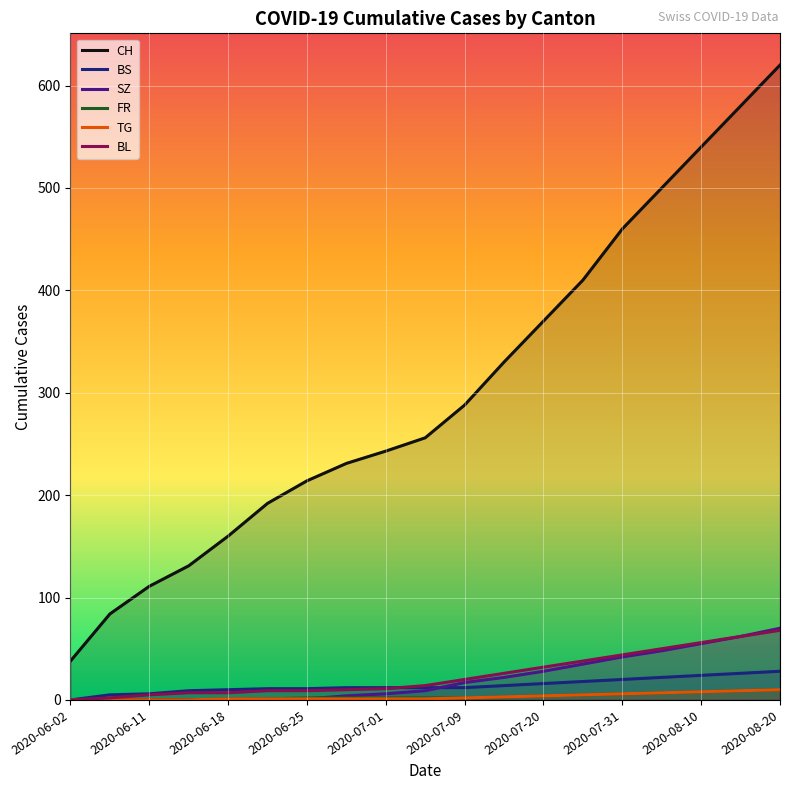

What are all the series names shown in the legend?

CH, BS, SZ, FR, TG, BL